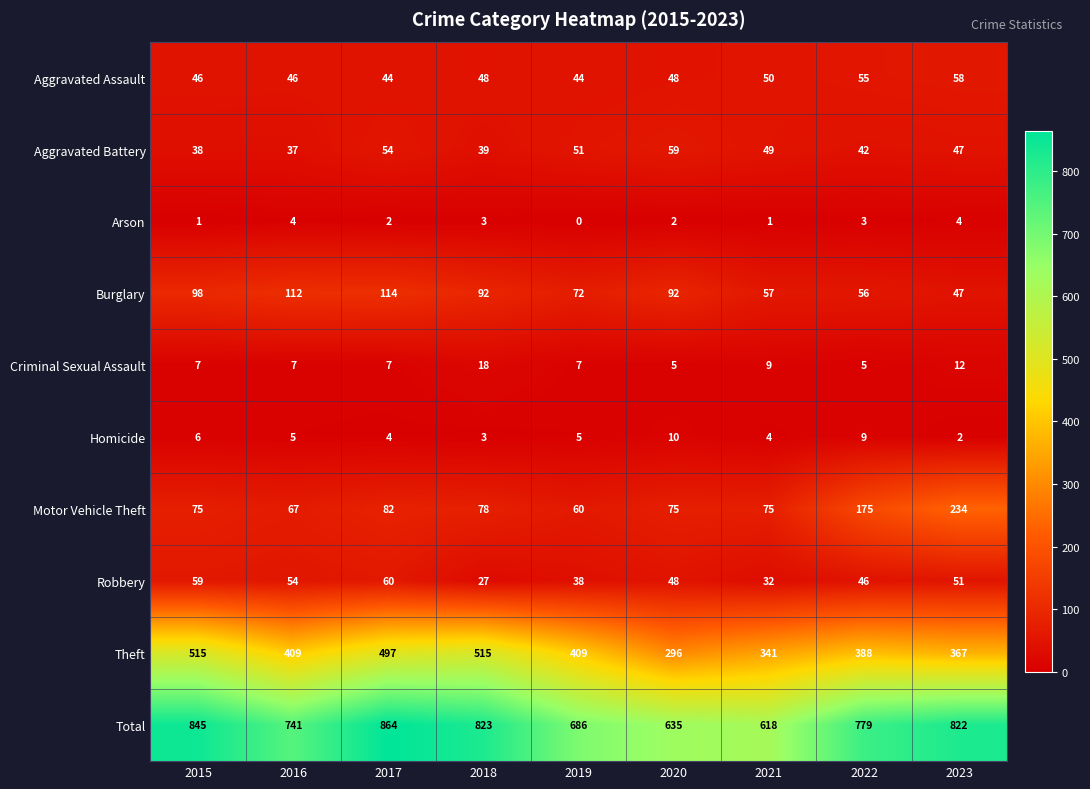

Which series has the widest spread of values?

Total